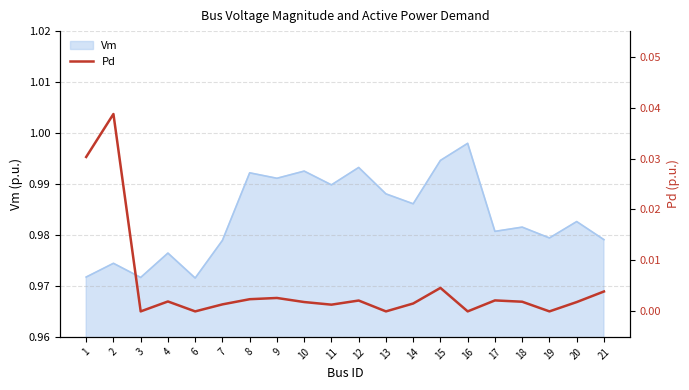

Is it true that Vm equals 1.7 at 10?

False